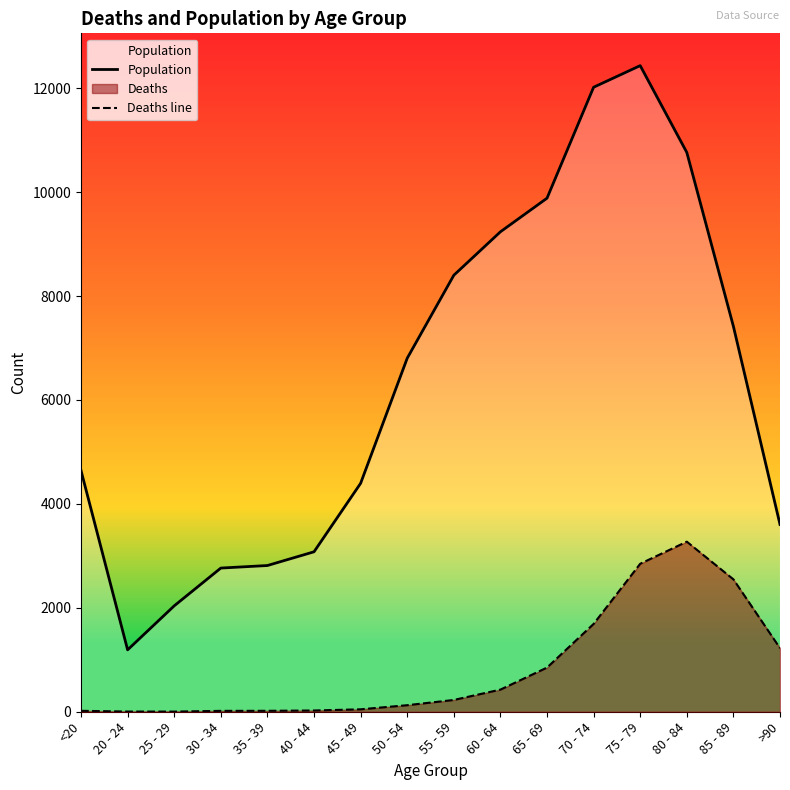

True or false: Population and Deaths line cross at least once.

False